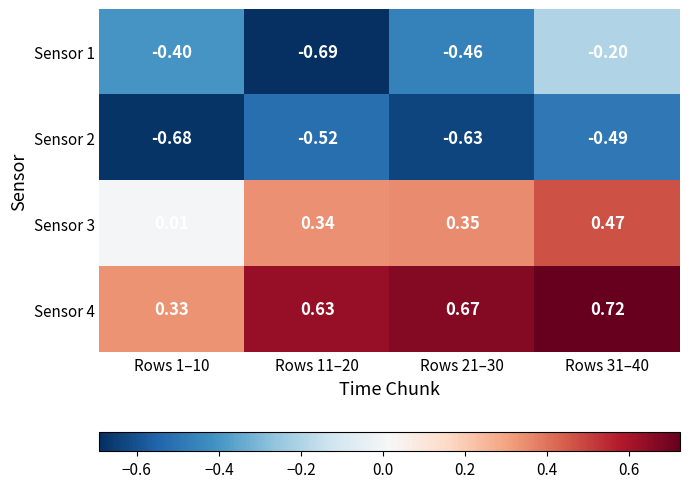

Is the value of Sensor 4 at Rows 31–40 greater than the value of Sensor 1 at Rows 31–40?

Yes